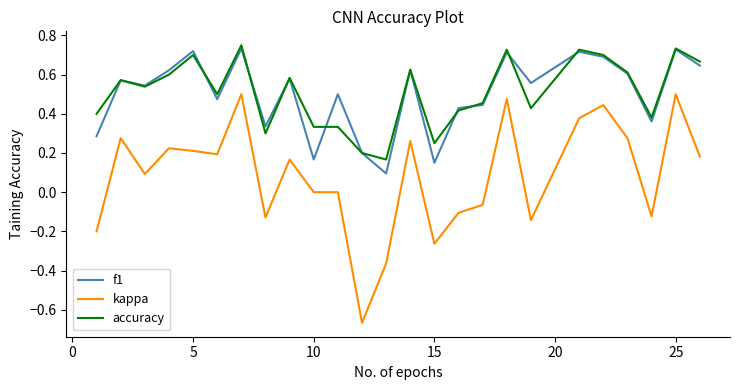

True or false: accuracy and kappa cross at least once.

False